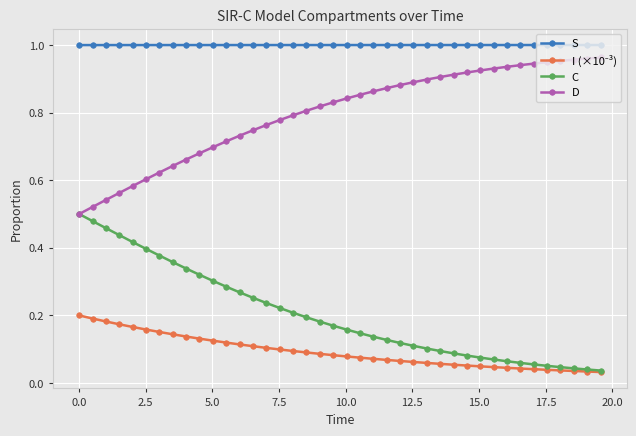

Which series has the largest total across all categories?

S